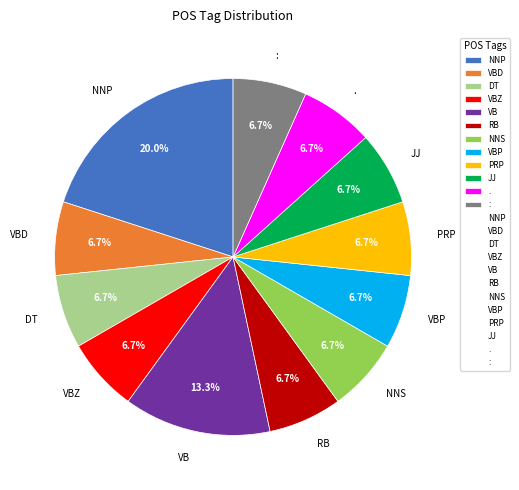

Count the number of slices in the pie.

12